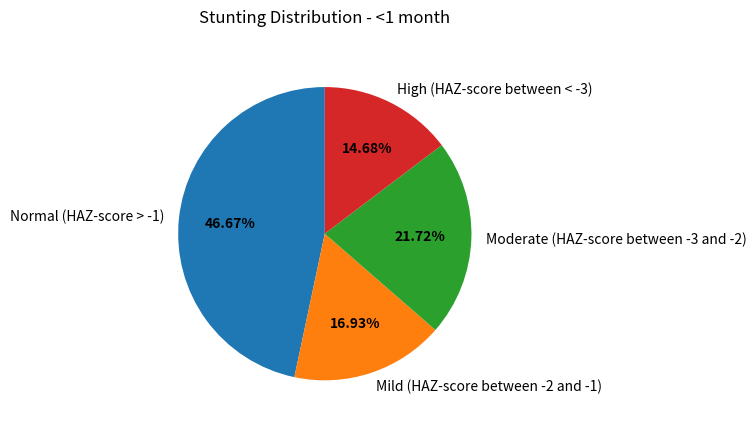

Rank the categories by value from highest to lowest.

Normal (HAZ-score > -1), Moderate (HAZ-score between -3 and -2), Mild (HAZ-score between -2 and -1), High (HAZ-score between < -3)